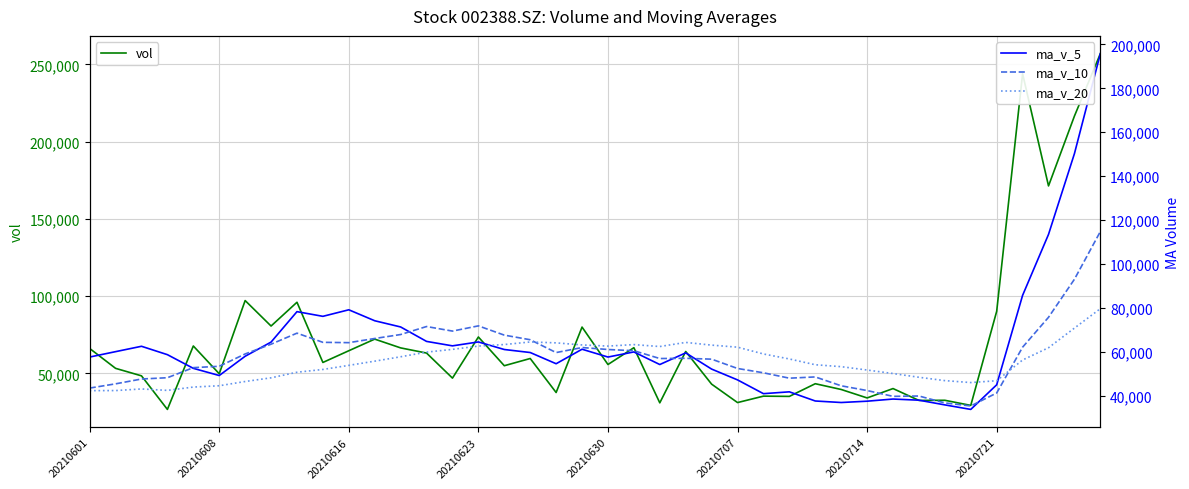

How many interior local valleys does the ma_v_20 series have?

4